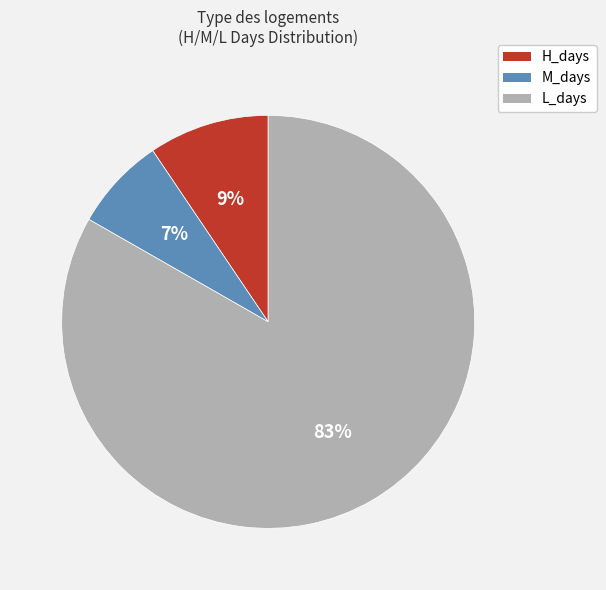

What is the largest slice in the pie chart?

L_days